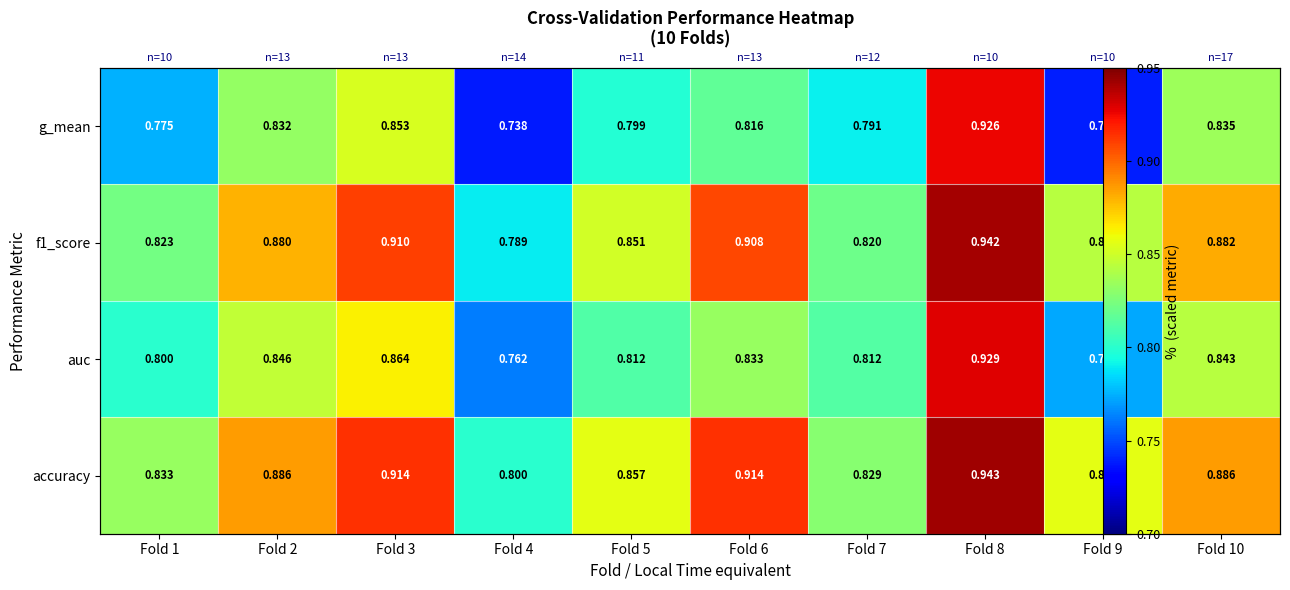

At which label is g_mean closest to 0?

Fold 4